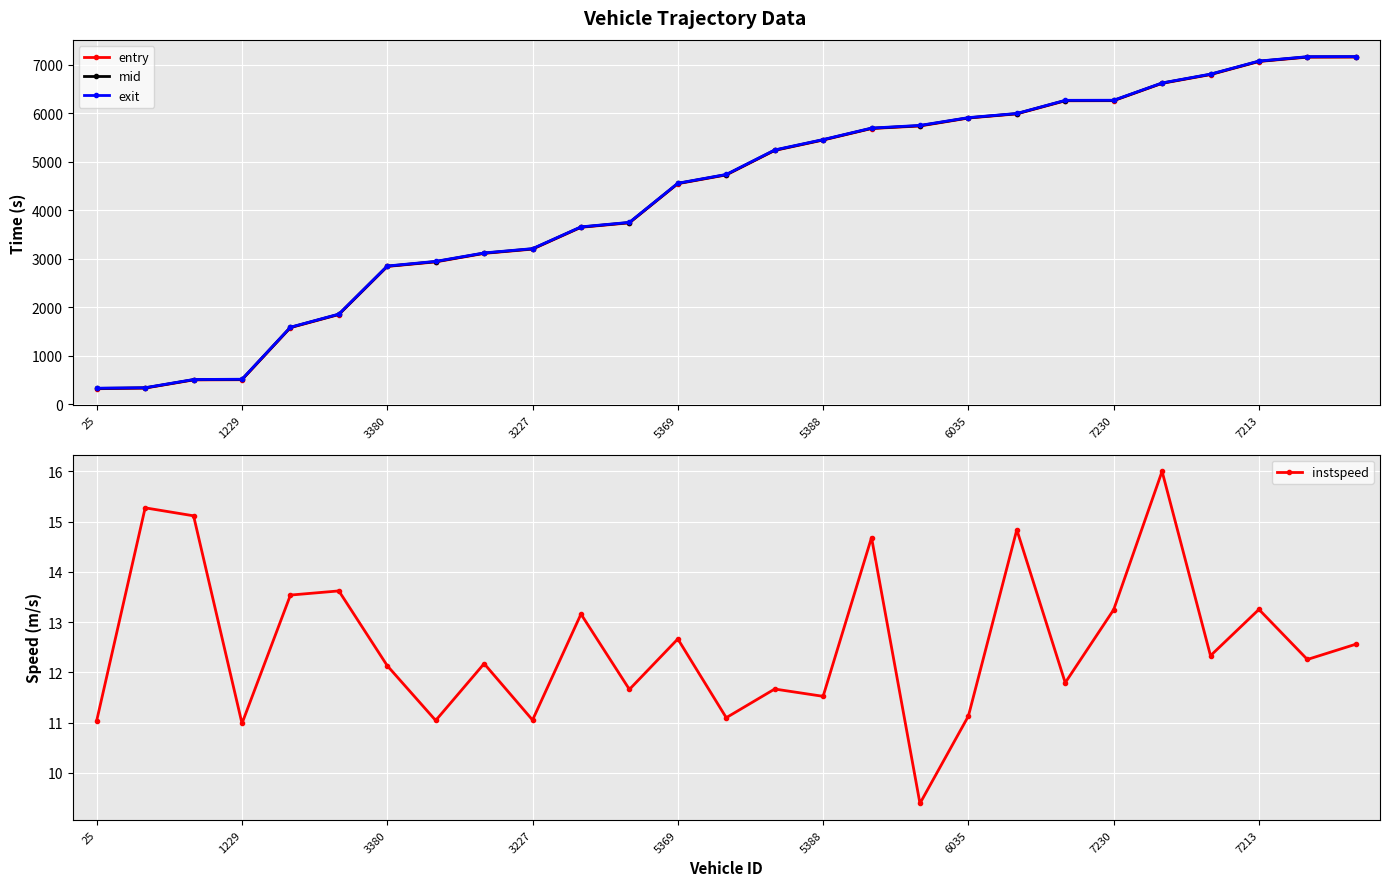

Is the value of mid at 5388 greater than the value of entry at 7213?

No